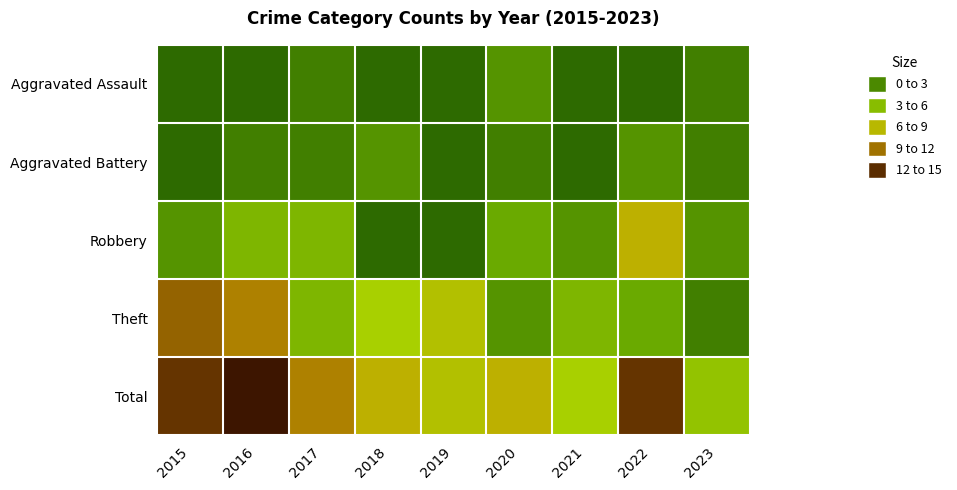

Which series has the largest total across all categories?

Total